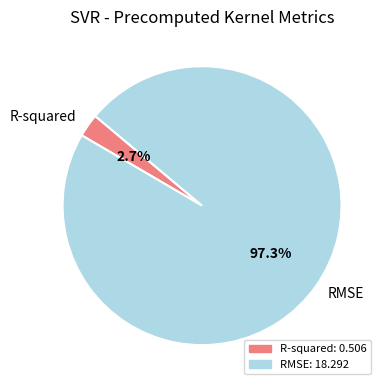

Is there any slice that represents more than half of the pie?

Yes